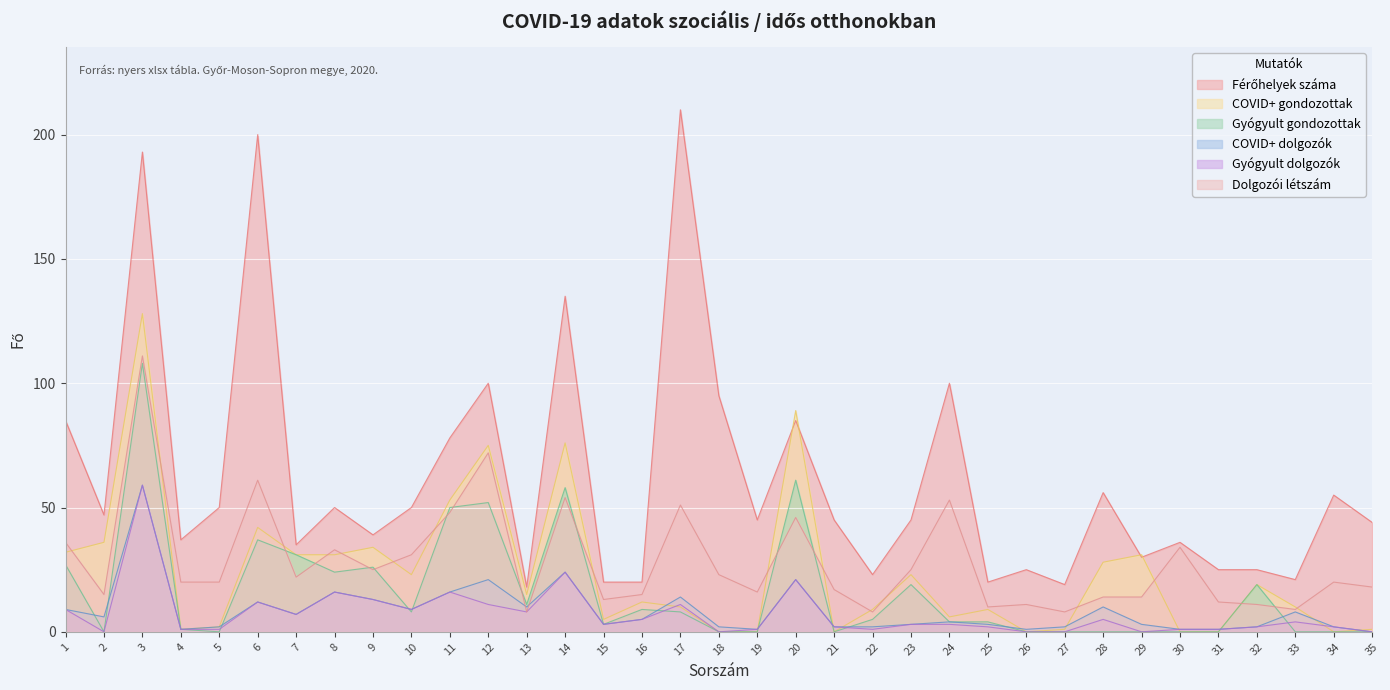

True or false: Férőhelyek száma and Dolgozói létszám intersect in this chart.

False